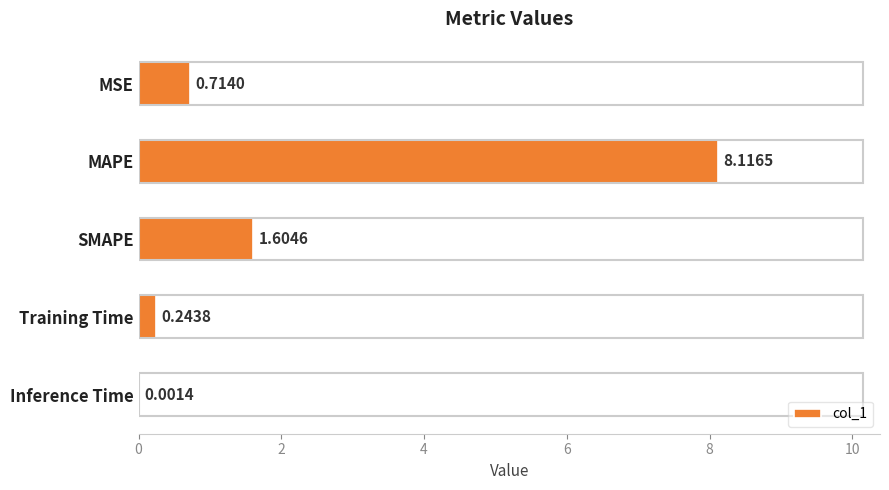

What is the change in value from SMAPE to Training Time?

-1.4